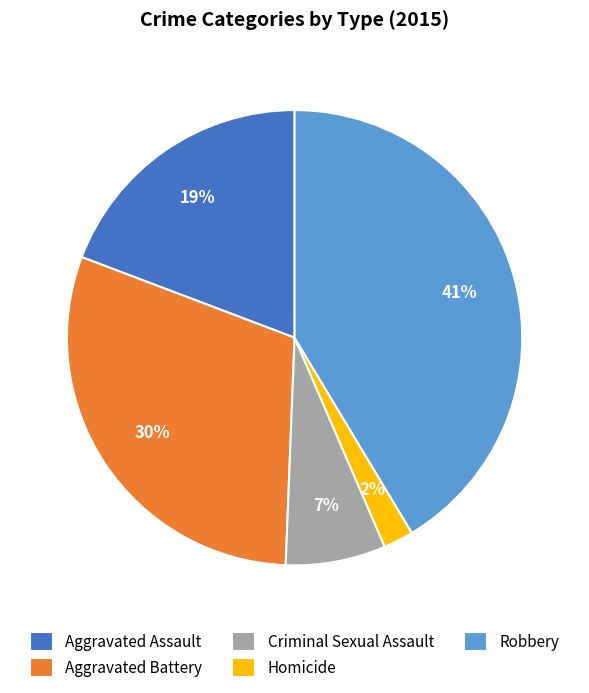

To the nearest percent, what is the average slice percentage?

20%